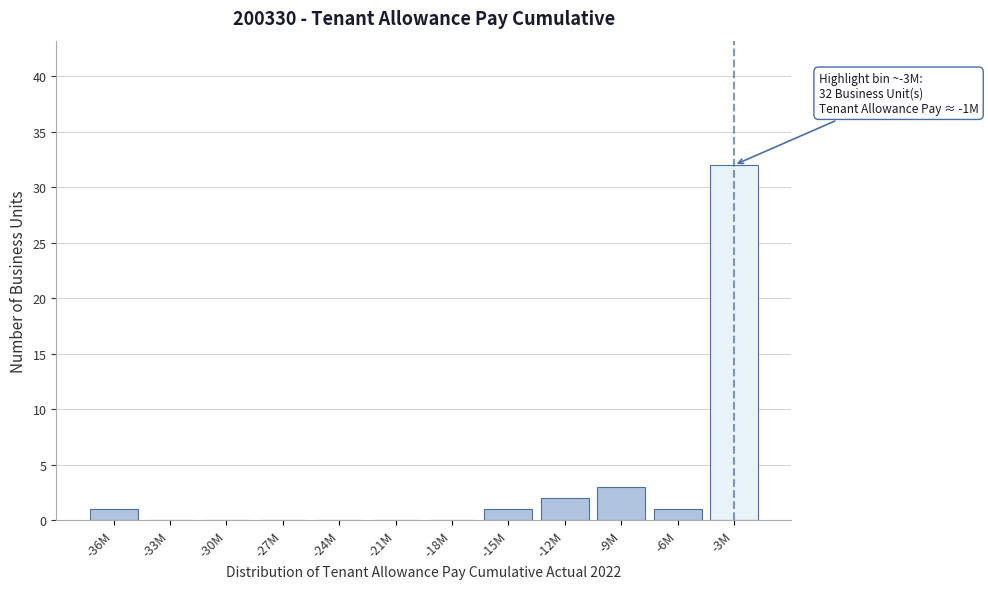

Reading right to left, what are all the values shown in this chart?

-3M=32	-6M=1	-9M=3	-12M=2	-15M=1	-18M=0	-21M=0	-24M=0	-27M=0	-30M=0	-33M=0	-36M=1